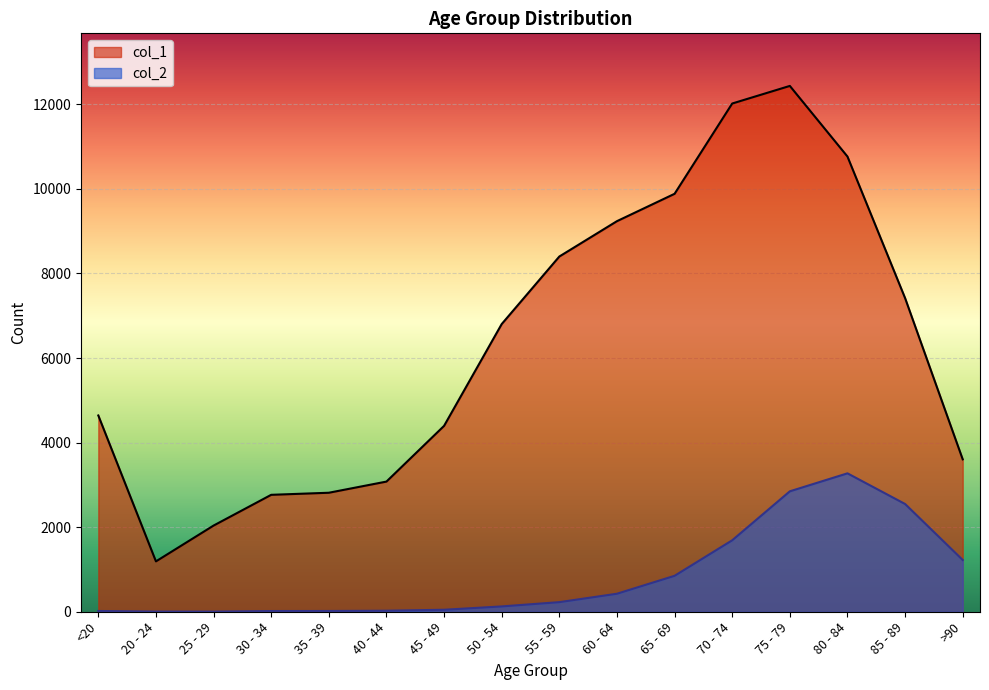

Which series has the largest total across all categories?

col_1